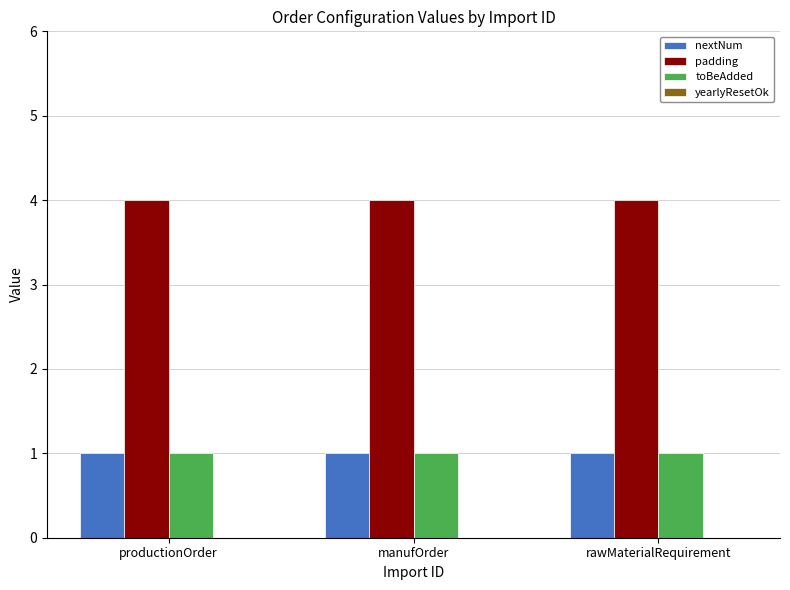

The toBeAdded series shows 0 at manufOrder. True or false?

False